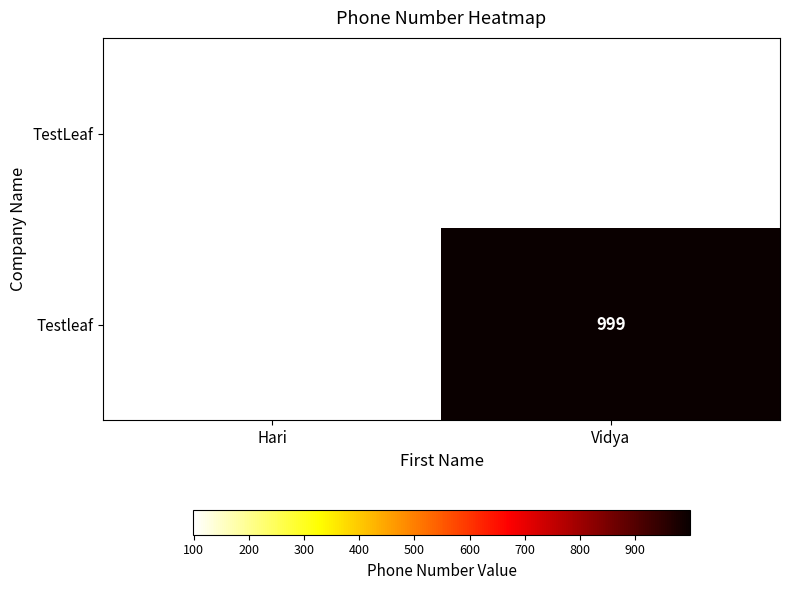

Rank the series by their average value, from lowest to highest.

TestLeaf, Testleaf